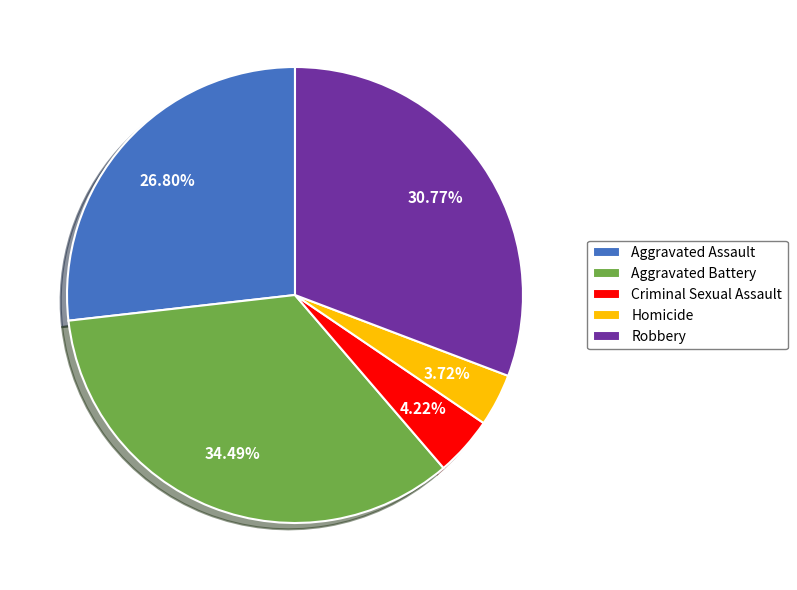

What is the largest slice in the pie chart?

Aggravated Battery